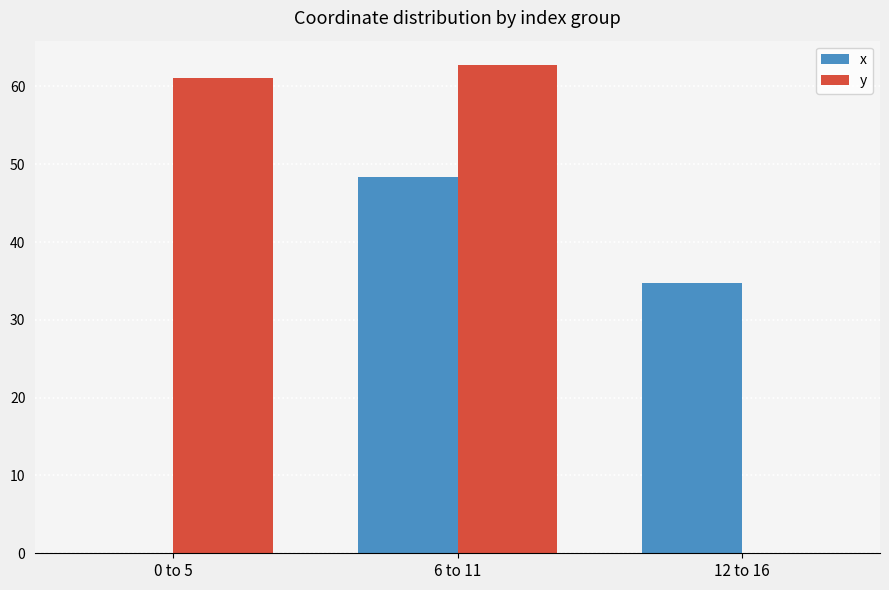

What is the sum of all y values?

123.9